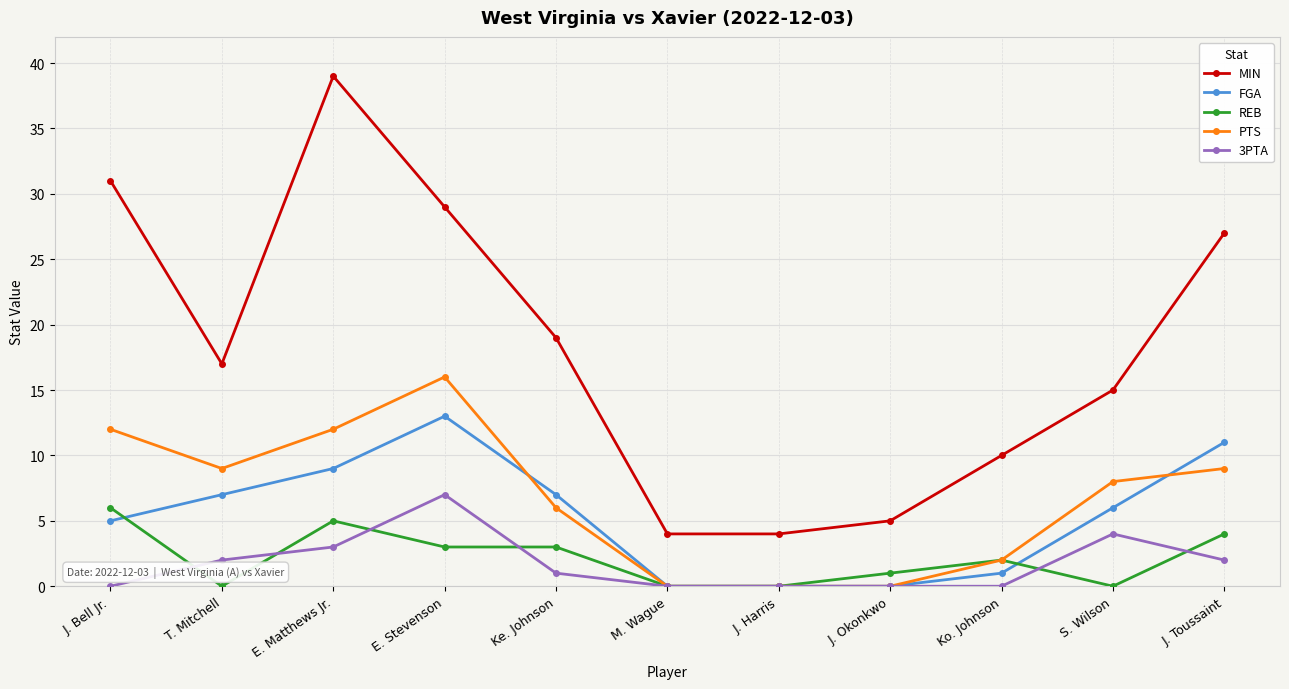

Which category has the highest value in the REB series?

J. Bell Jr.